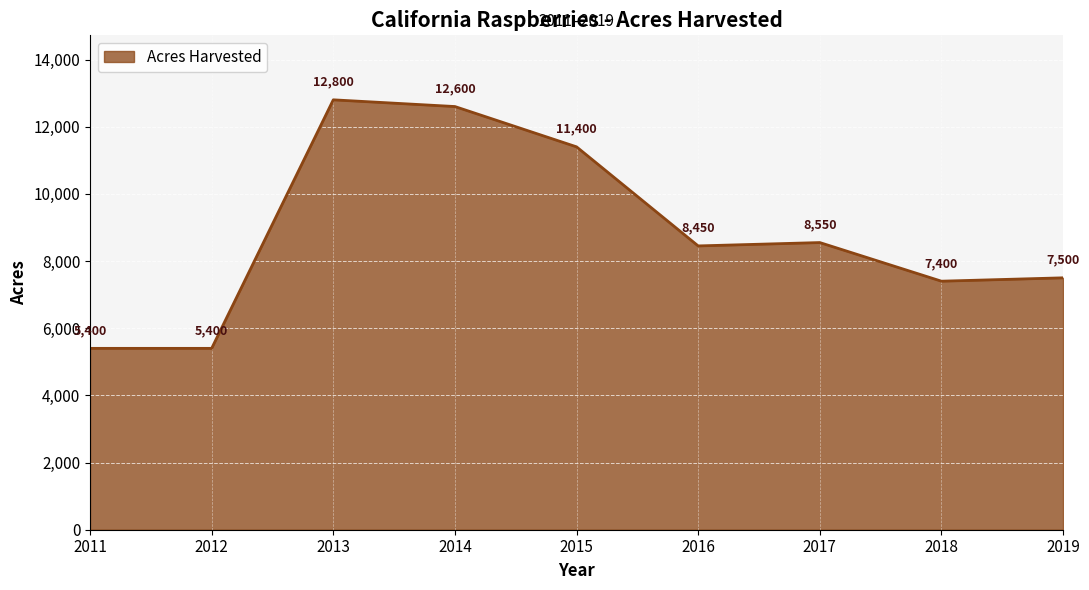

Reading right to left, transcribe all the data shown in this chart.

7500	7400	8550	8450	11400	12600	12800	5400	5400